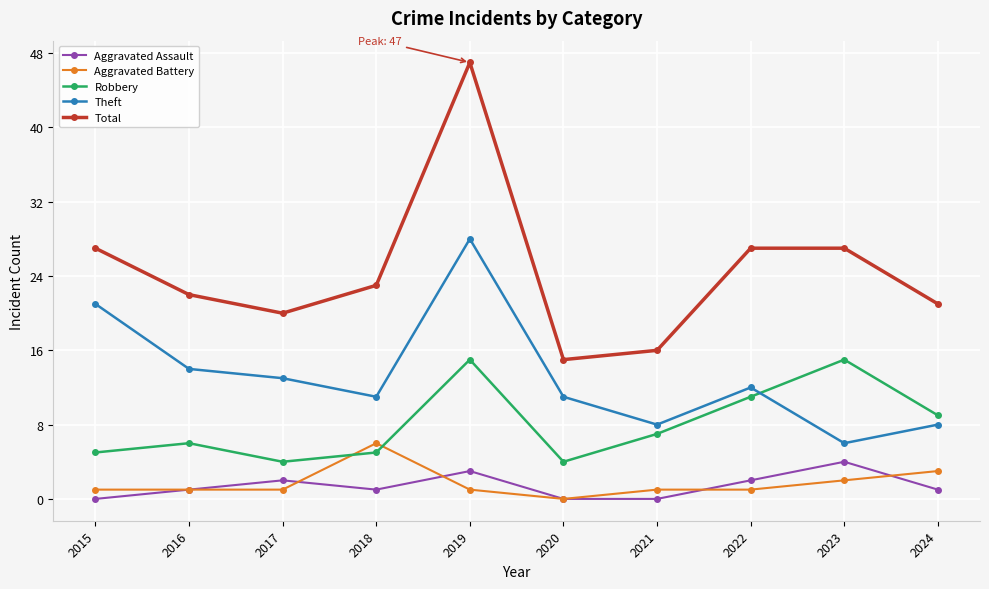

How many series are shown in this chart?

5